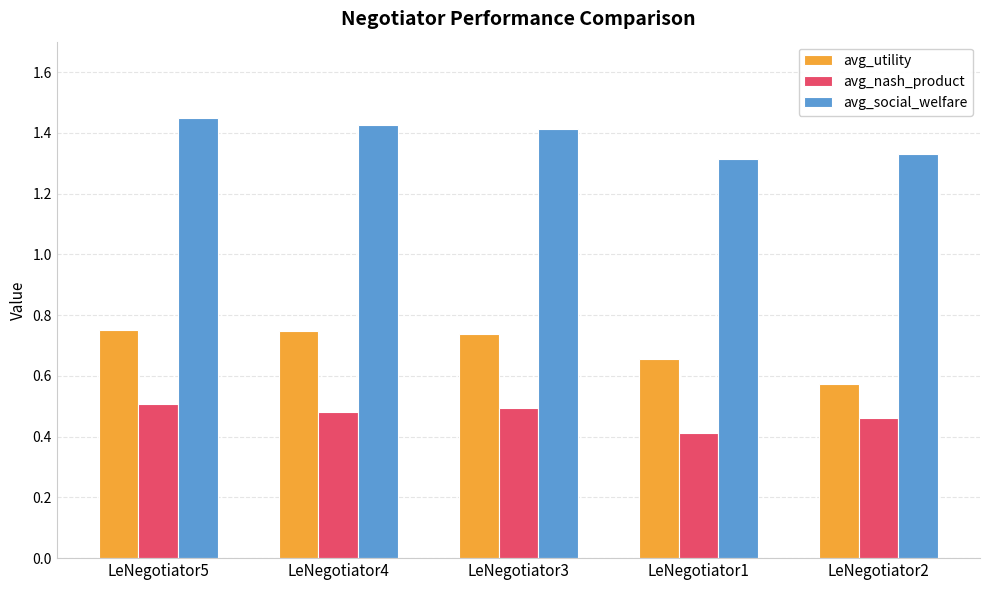

At LeNegotiator1, list the series in order from largest to smallest.

avg_social_welfare, avg_utility, avg_nash_product